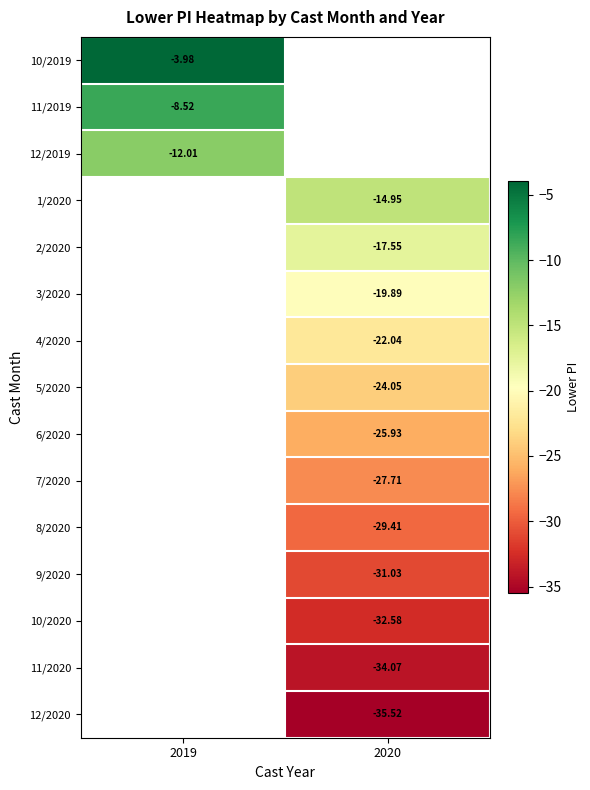

Is the value of 12/2019 at 2019 greater than the value of 2/2020 at 2020?

Yes